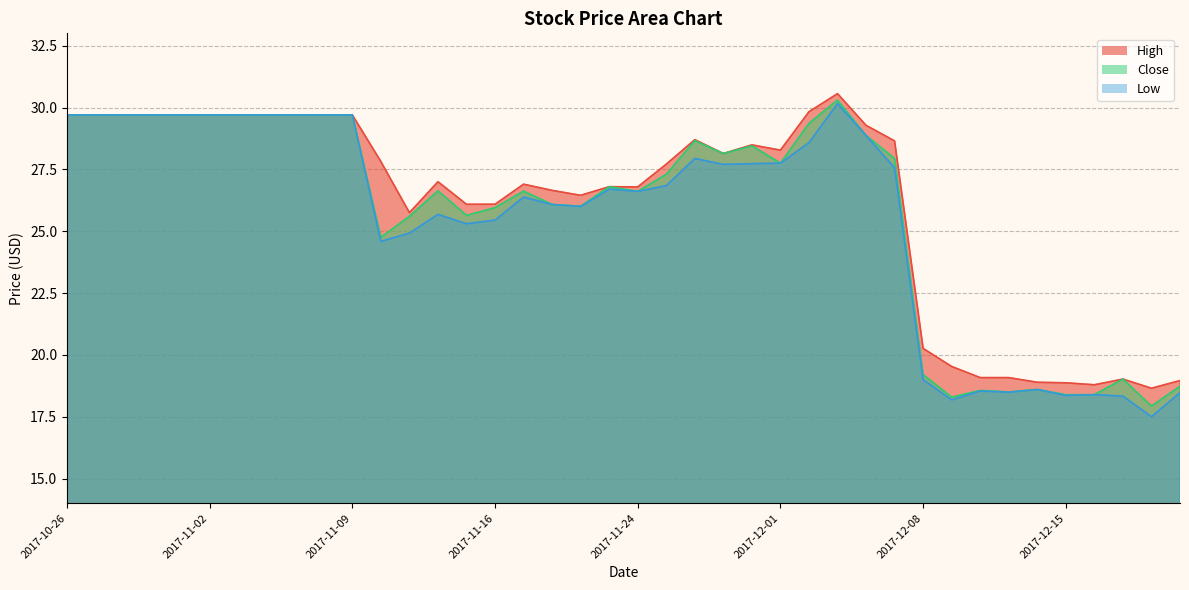

True or false: Low and Close cross at least once.

False